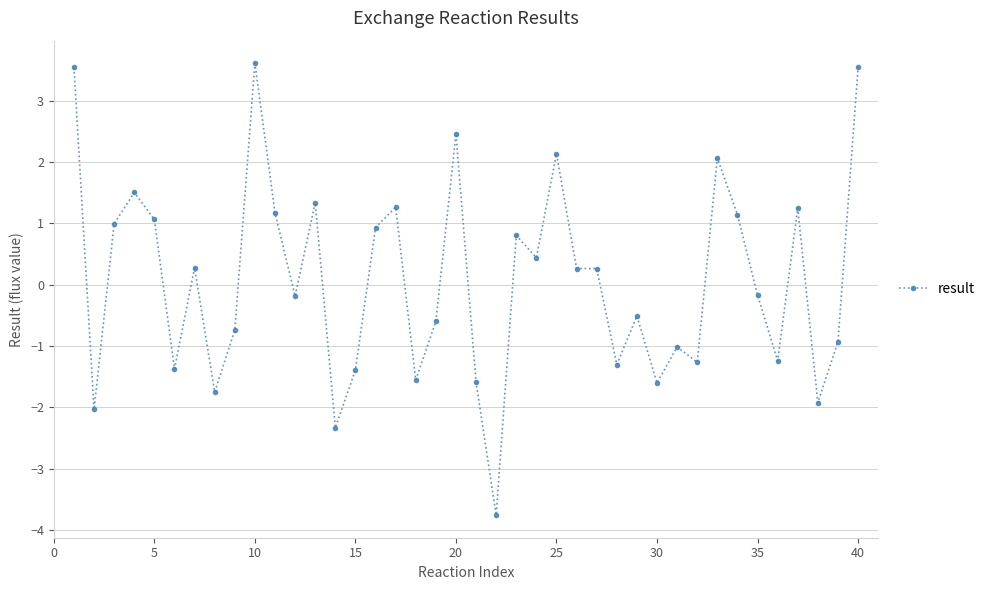

What is the minimum value shown in the chart?

-3.8